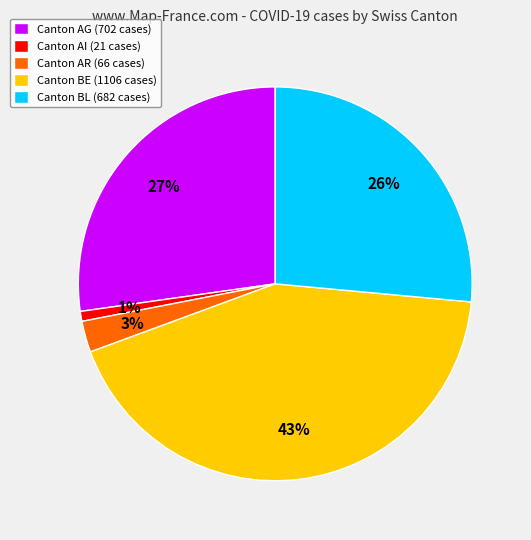

Does Canton BL (682 cases) represent more than half of the total?

No